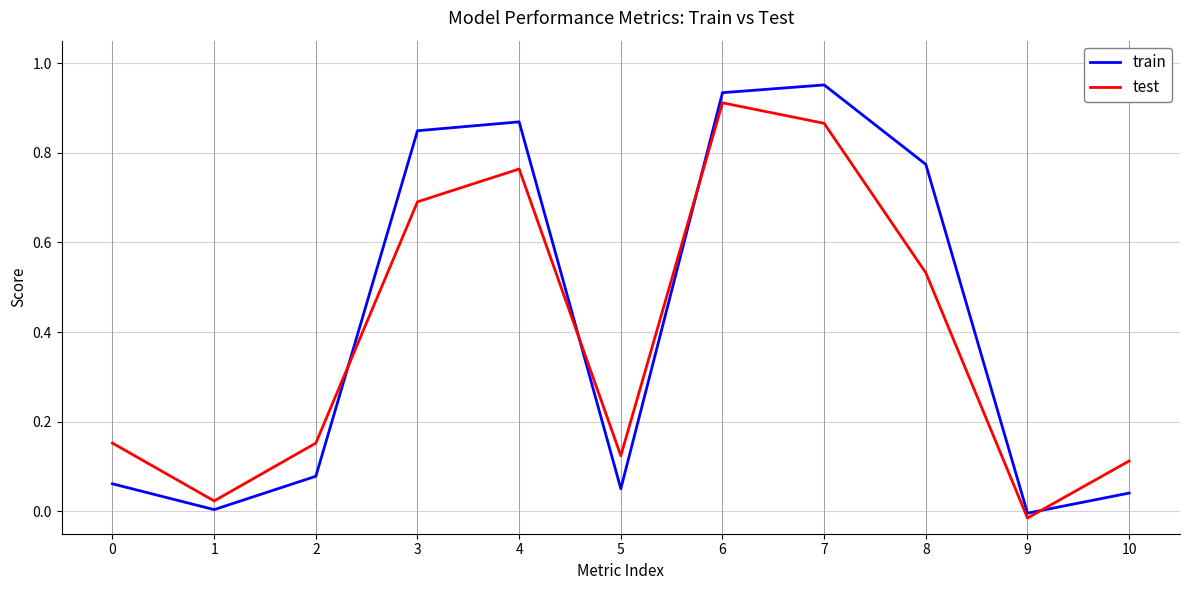

Where is the first local minimum for train?

1